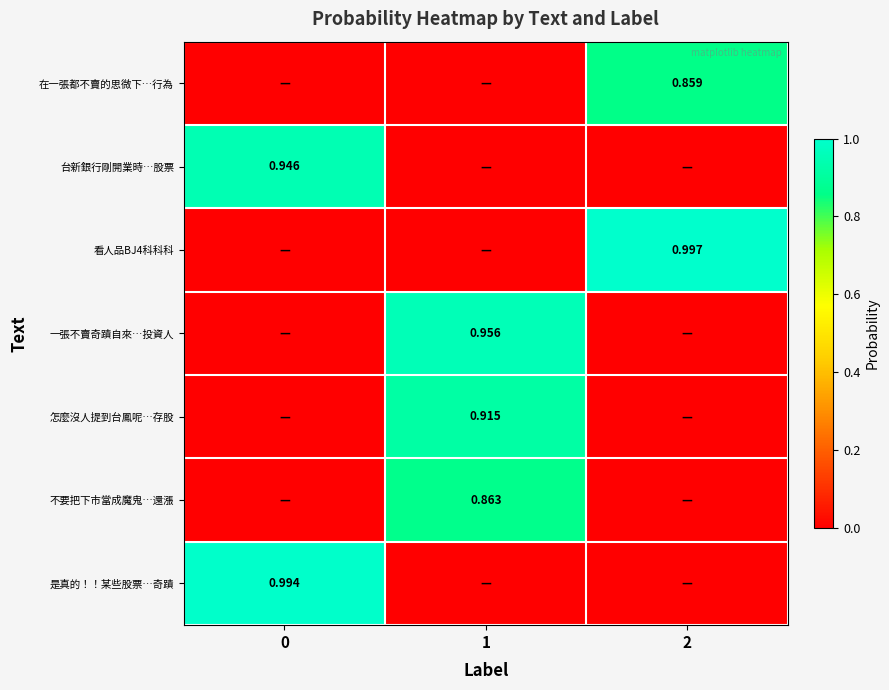

Count the 不要把下市當成魔鬼…還漲 values in the range 0 to 1.

3